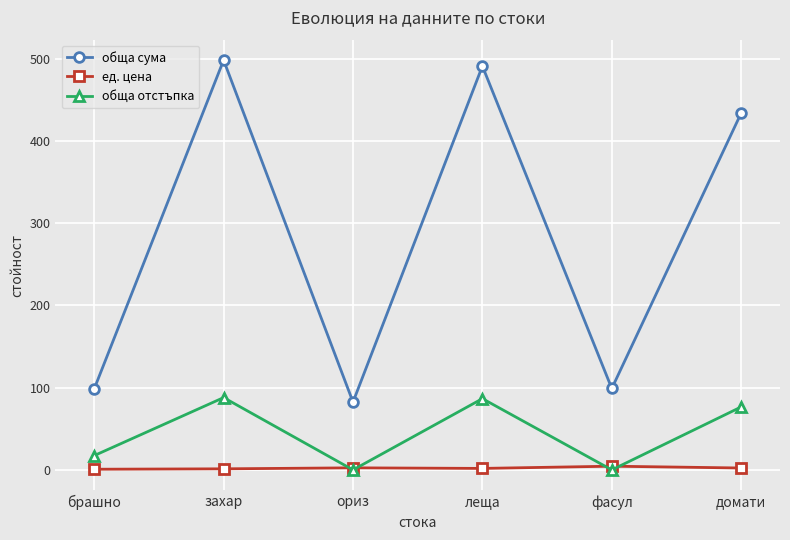

Is this an area chart (filled region under the line)?

No